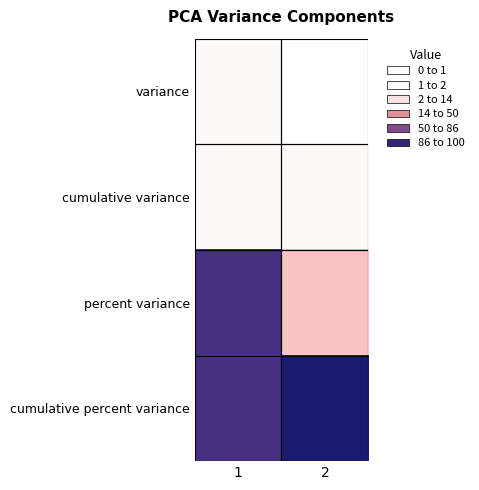

Reading right to left, what are all the values shown in this chart?

variance: 2=0.3	1=1.7
cumulative variance: 2=2.0	1=1.7
percent variance: 2=14.1	1=85.9
cumulative percent variance: 2=100.0	1=85.9